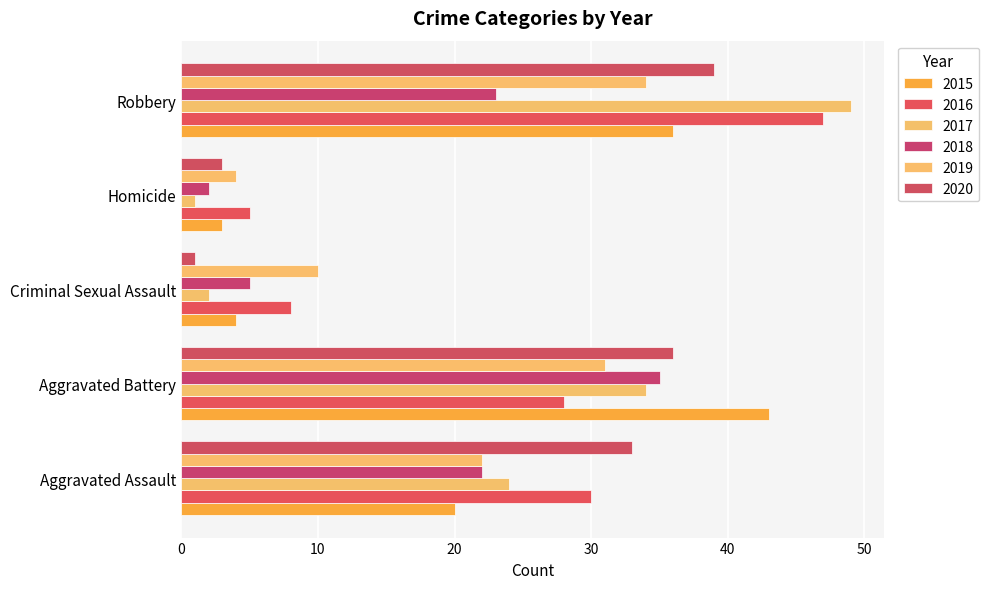

How many categories are shown in the chart?

5